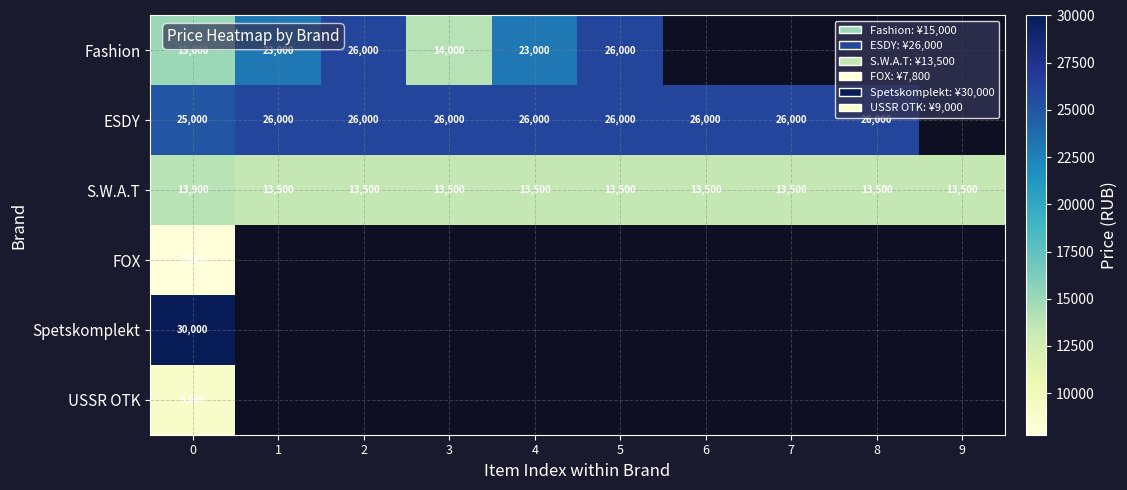

How many series are shown in this chart?

6